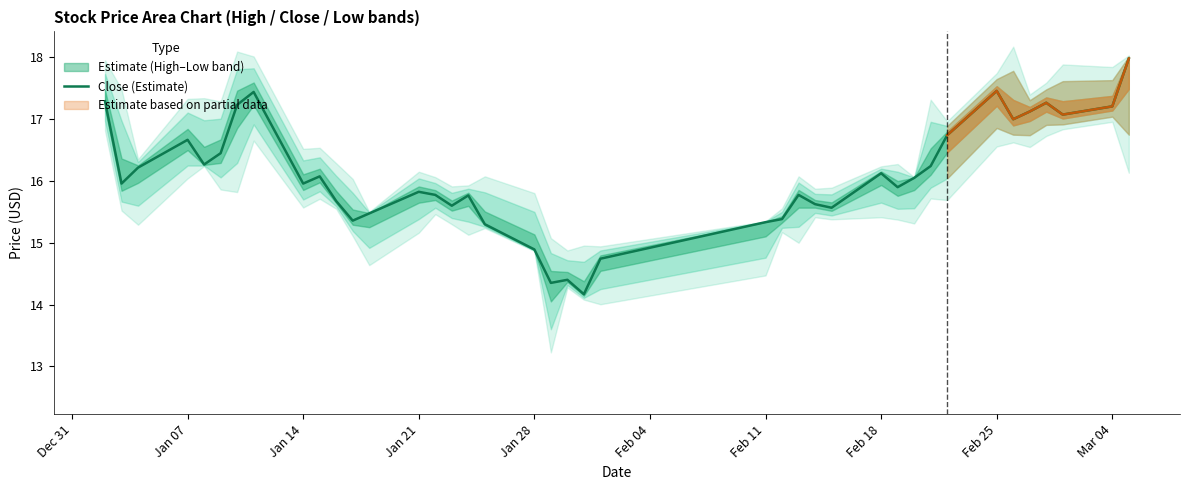

Reading left to right, extract all data points from this chart.

17.3	16.0	16.2	16.7	16.3	16.4	17.2	17.4	16.0	16.1	15.7	15.4	15.5	15.8	15.8	15.6	15.8	15.3	14.9	14.3	14.4	14.2	14.7	15.3	15.4	15.8	15.6	15.6	16.1	15.9	16.1	16.2	16.7	17.5	17.0	17.1	17.3	17.1	17.2	18.0